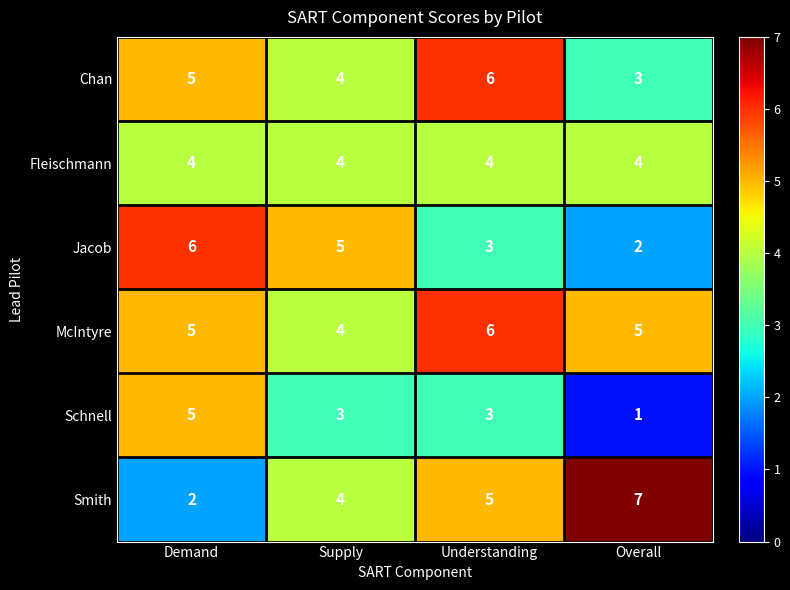

How many Schnell values are between 3 and 5?

3